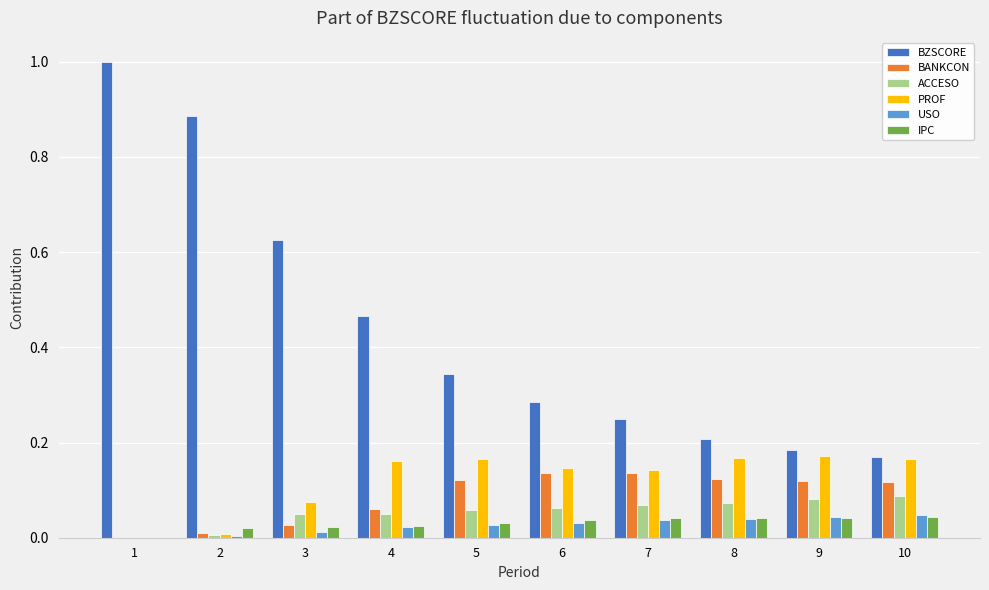

What is the greatest value displayed?

1.0